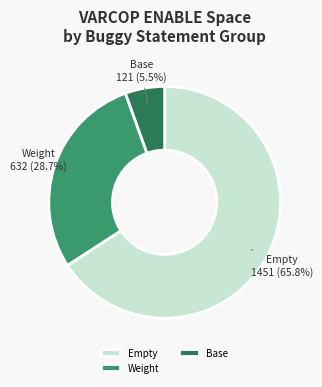

What is the total percentage of Weight and Base?

34.2%